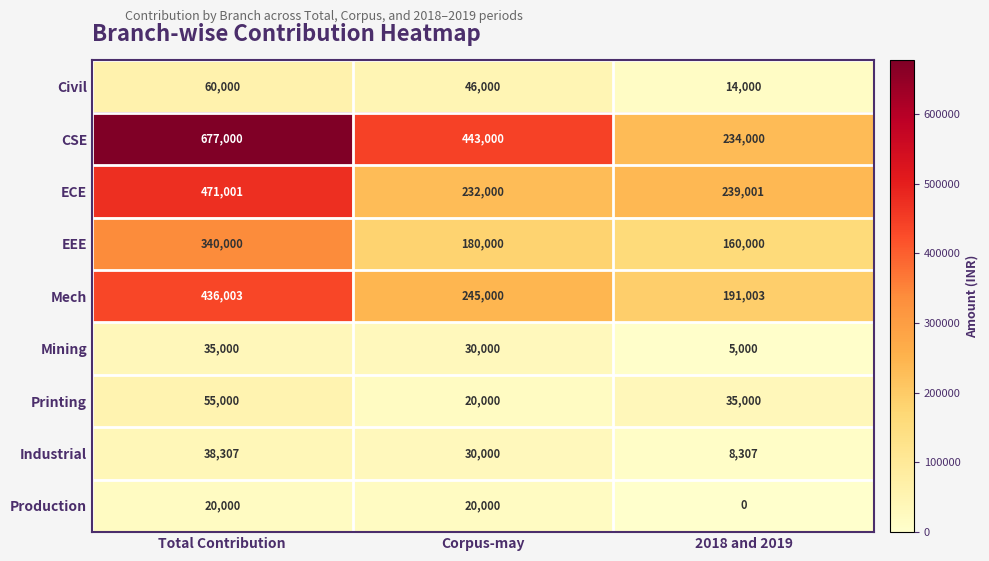

What is the sum of the CSE values at 2018 and 2019 and Total Contribution?

911000